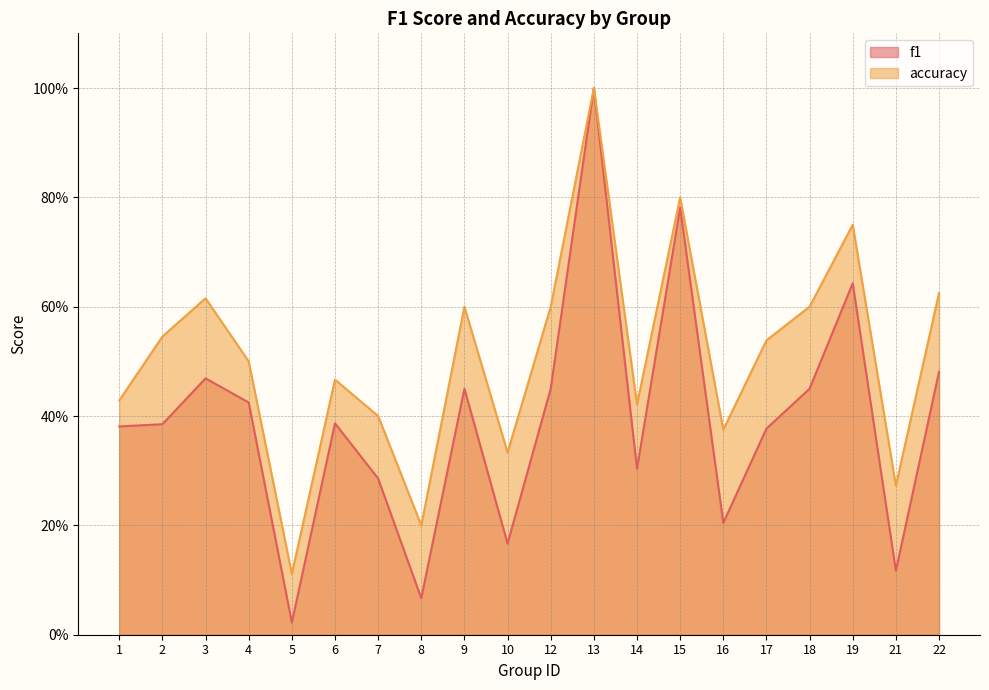

True or false: accuracy and f1 cross at least once.

False